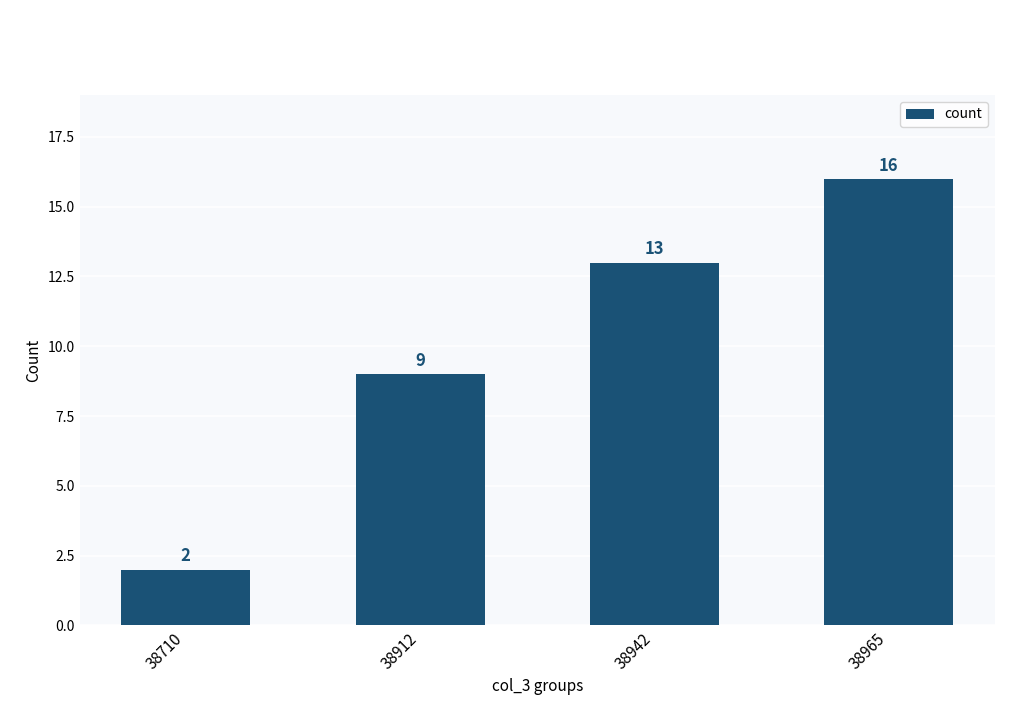

What is the value of the 2nd bar from the left?

9